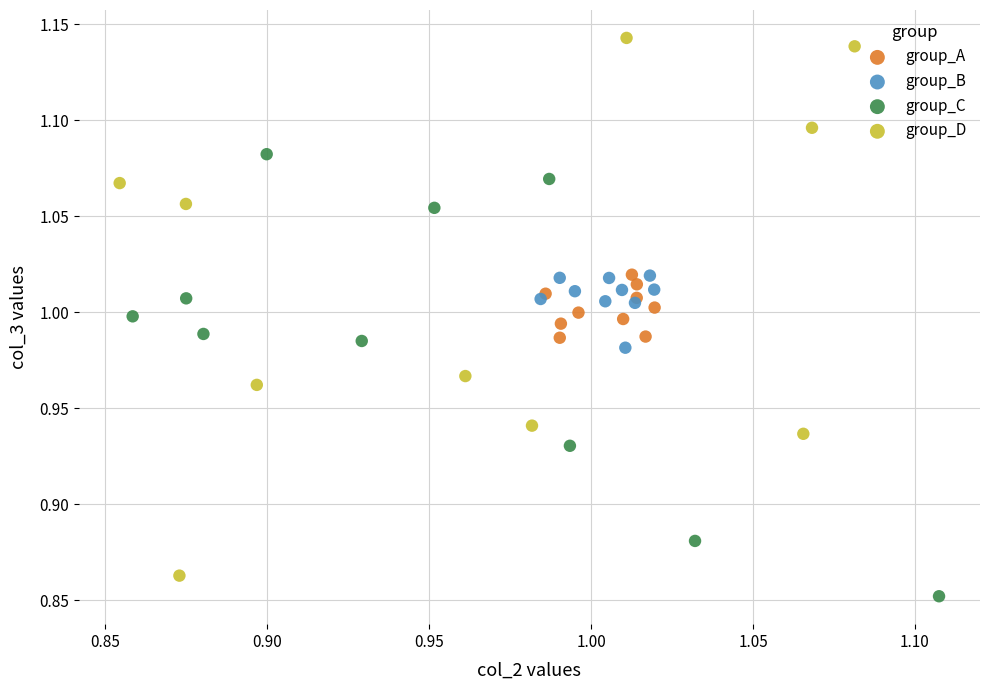

Which series has the widest spread of Y values?

group_D